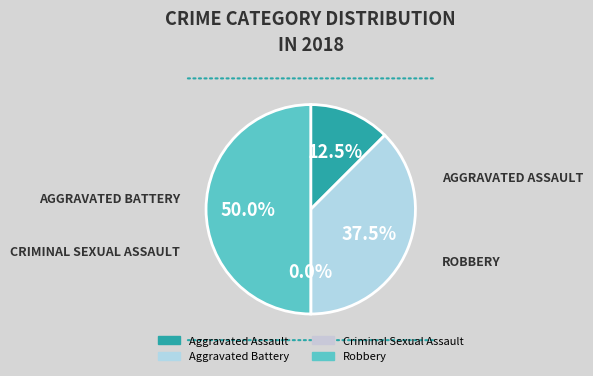

Is it true that Aggravated Battery is 30% of the pie?

False